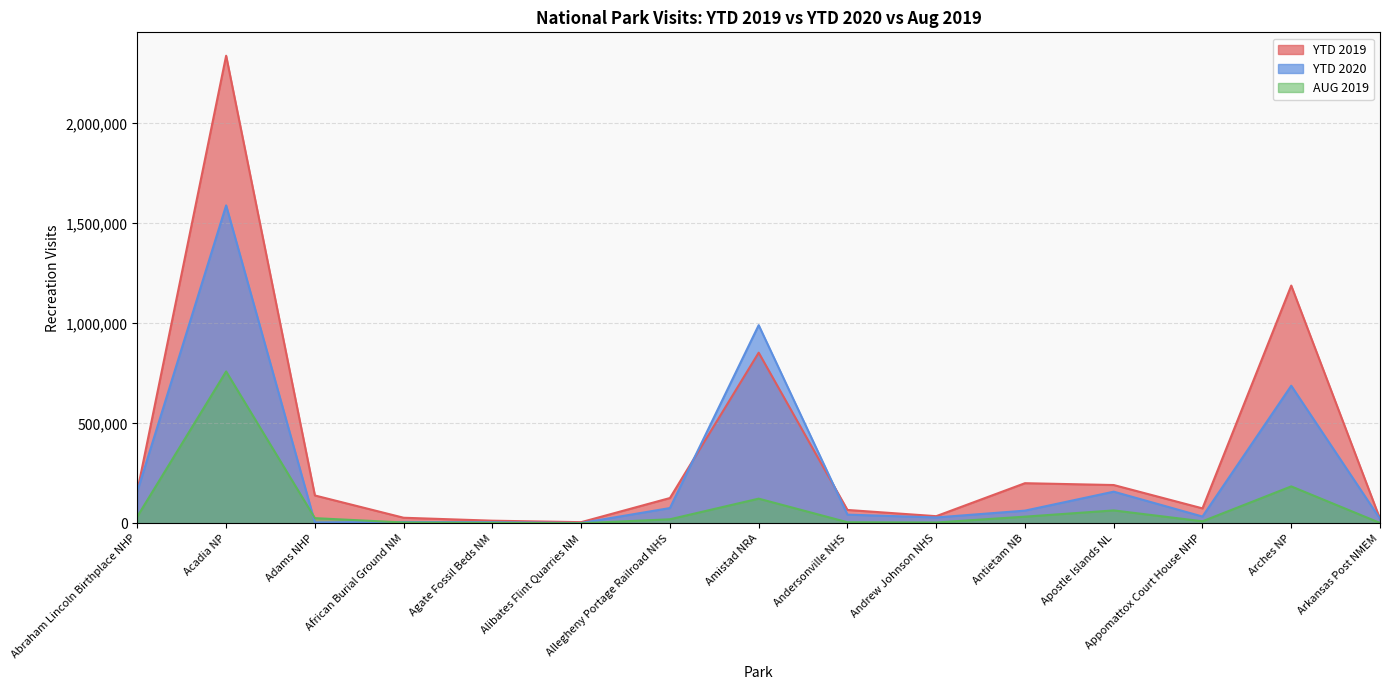

What is the value of the YTD 2019 point at the 7th from the left?

126679